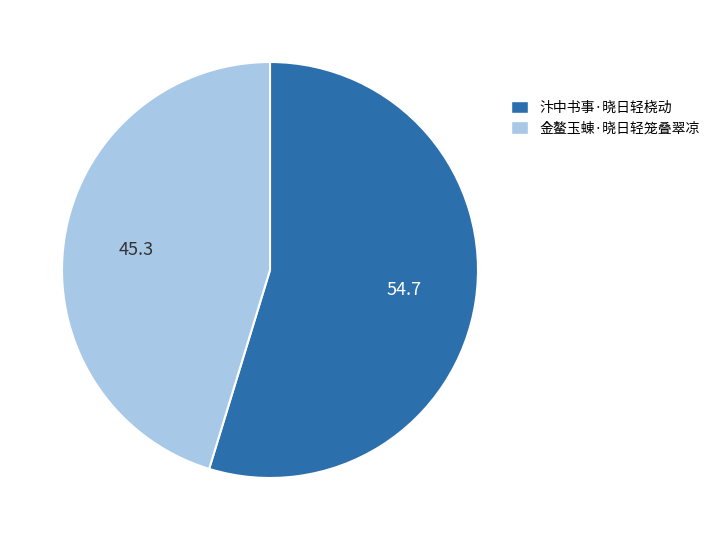

Rank the categories by value from highest to lowest.

汴中书事·晓日轻桡动, 金鳌玉蝀·晓日轻笼叠翠凉